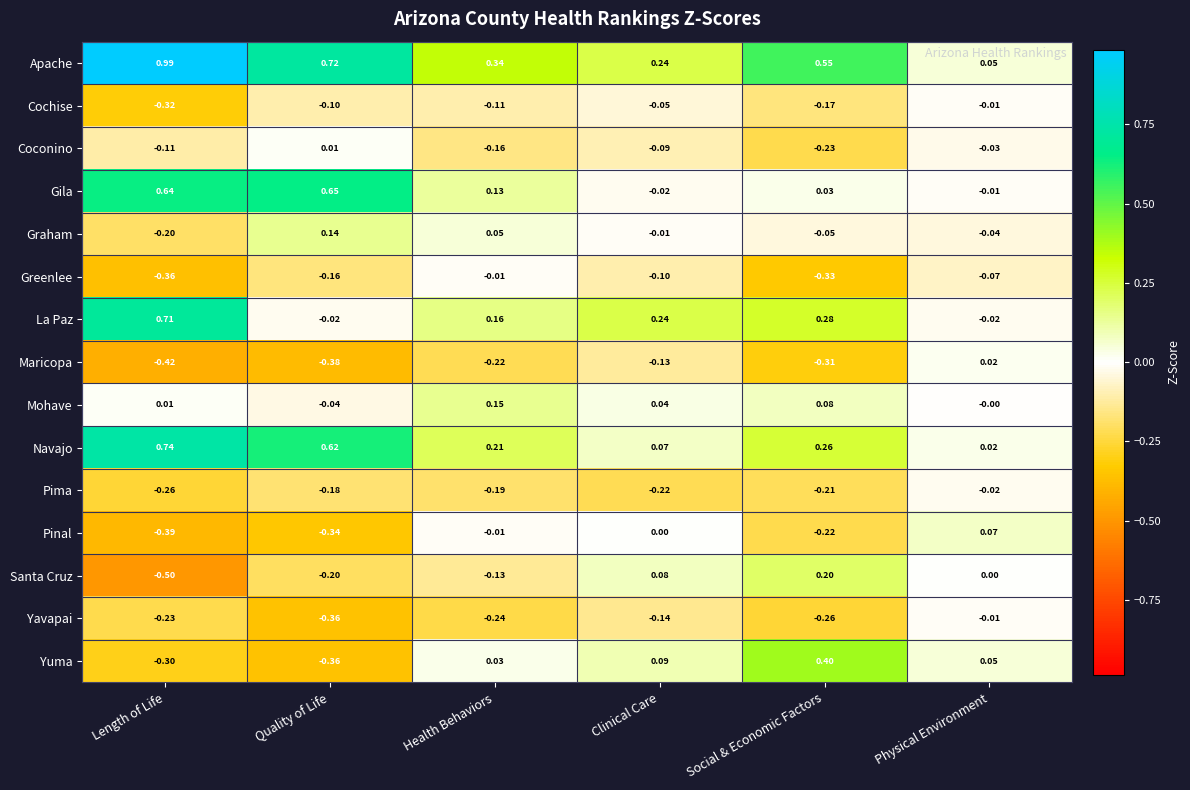

Which series has the largest total across all categories?

Apache